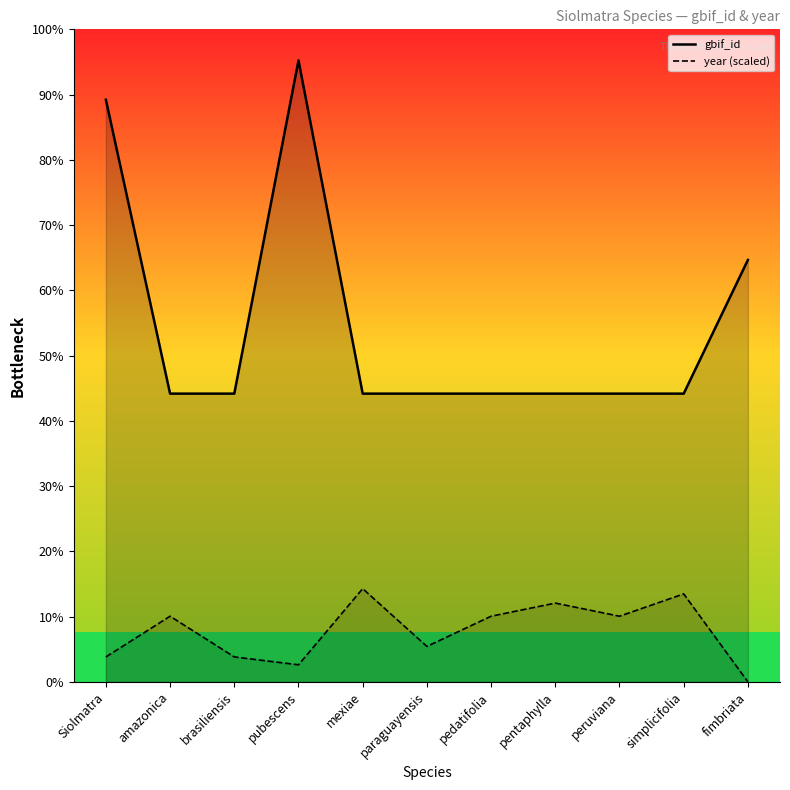

How many interior local valleys does the year series have?

3